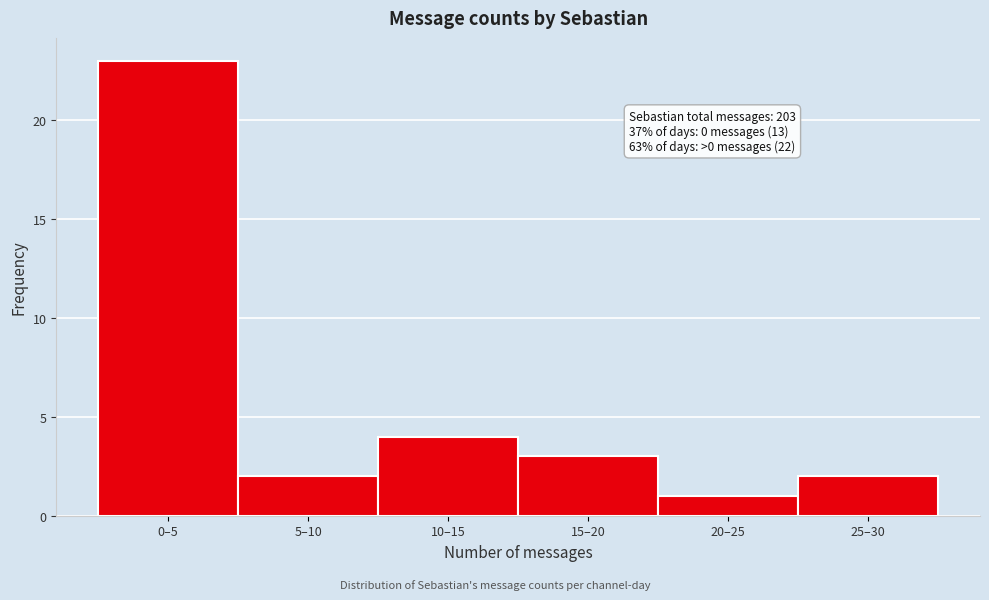

Reading right to left, what are all the values shown in this chart?

2	1	3	4	2	23